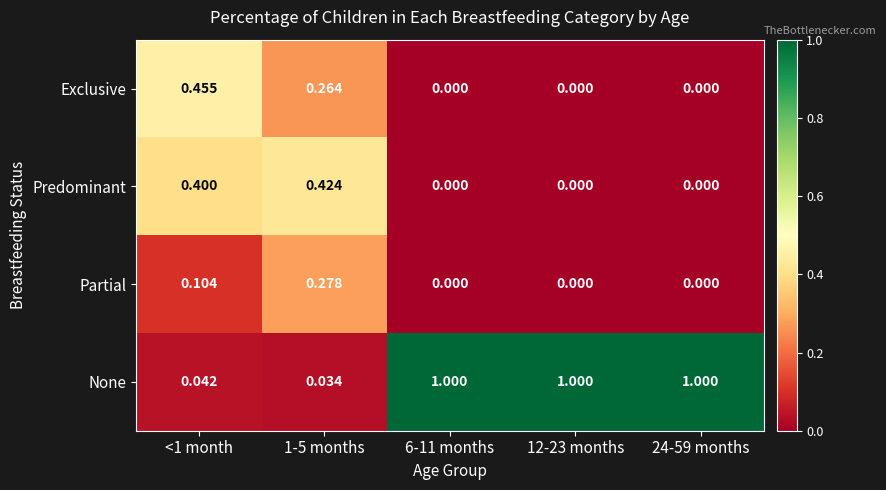

Which series has the largest range (max minus min)?

None